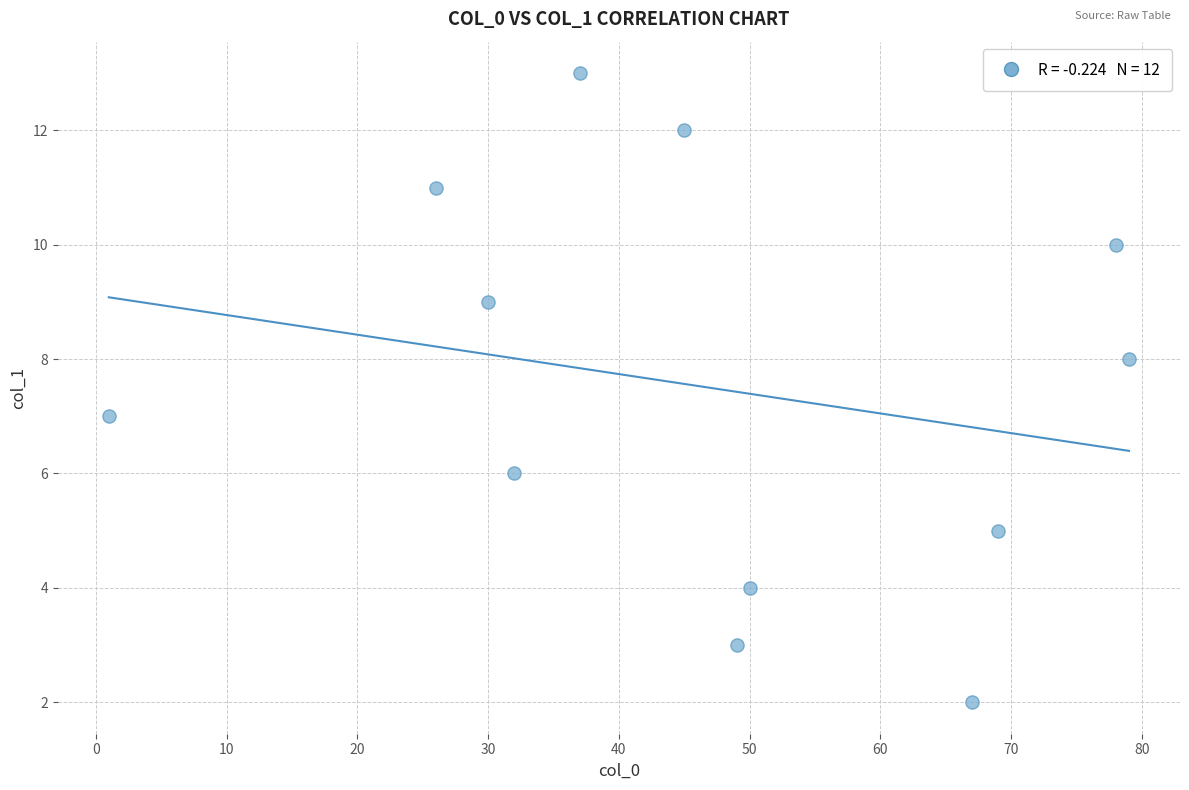

What is the average X value?

46.9